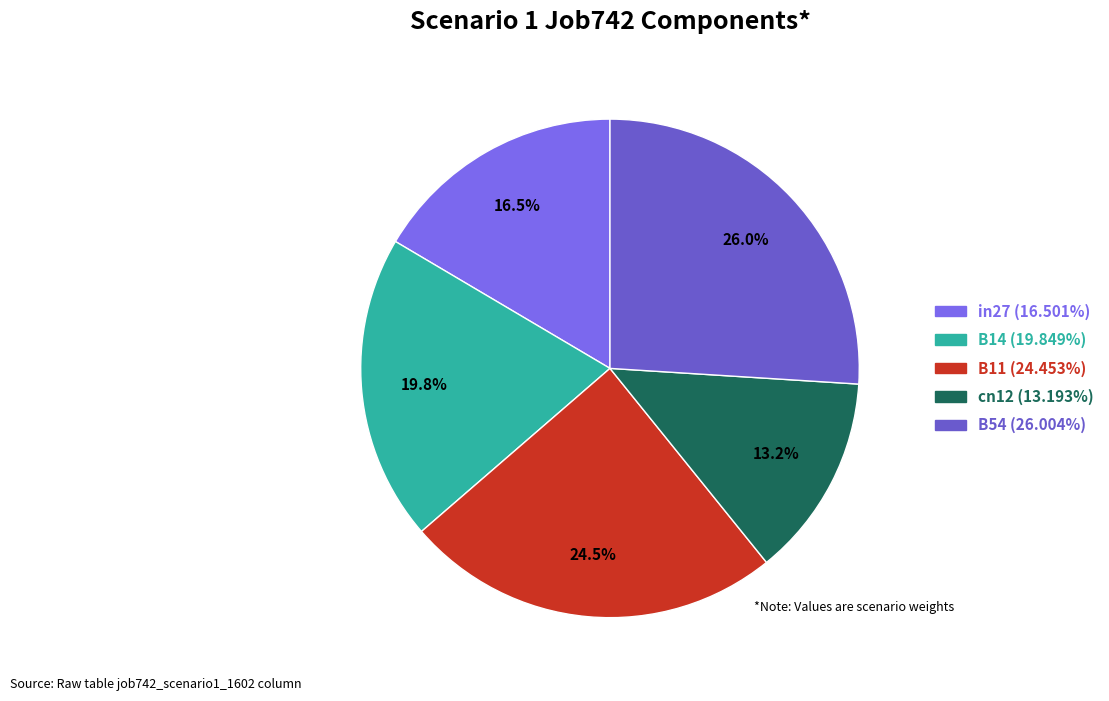

Is it true that in27 is 31% of the pie?

False